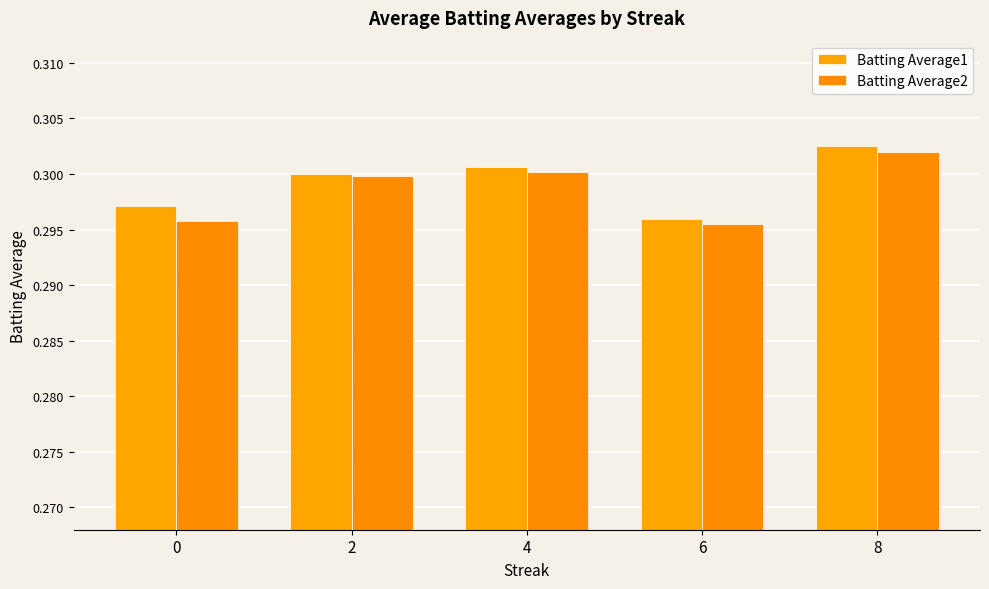

Reading left to right, list all the values displayed in this chart.

Batting Average1: 0.3	0.3	0.3	0.3	0.3
Batting Average2: 0.3	0.3	0.3	0.3	0.3